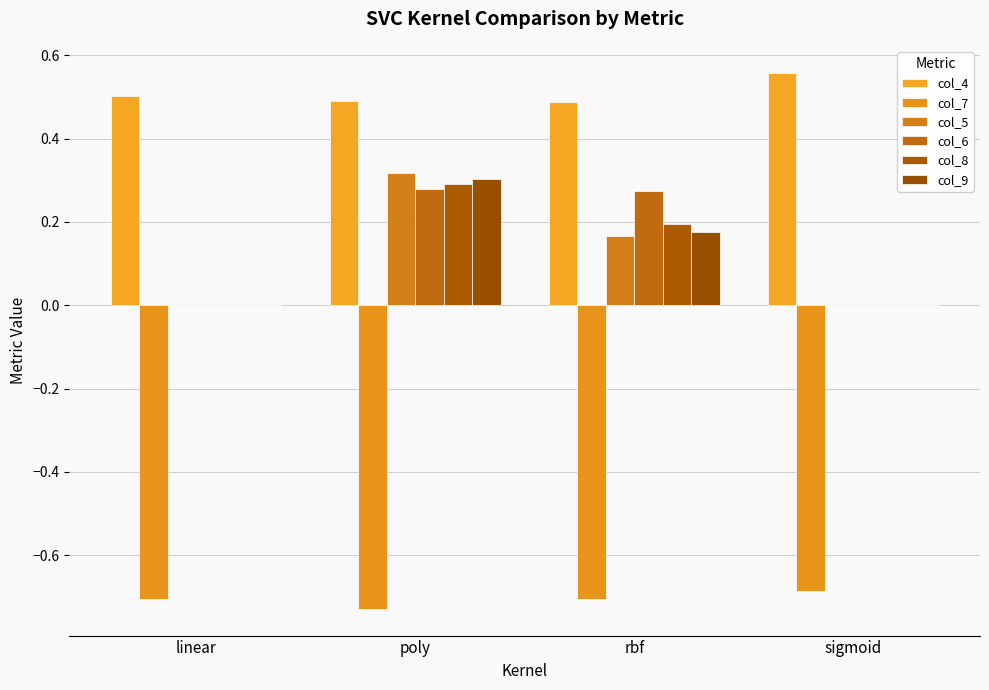

What is the label of the 3rd bar from the right?

poly